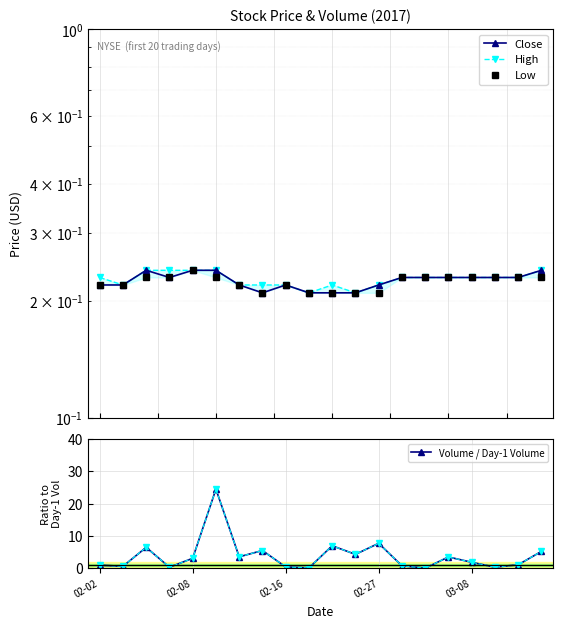

True or false: Low and Close intersect in this chart.

False